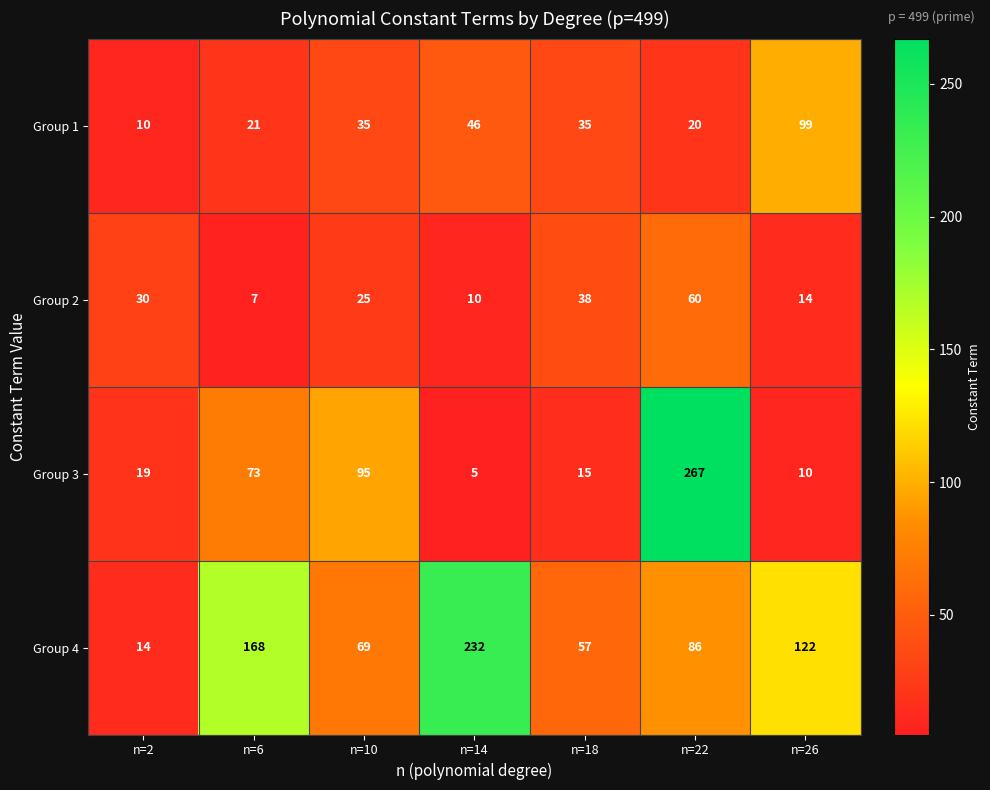

How many values in the Group 3 series are below 19?

3